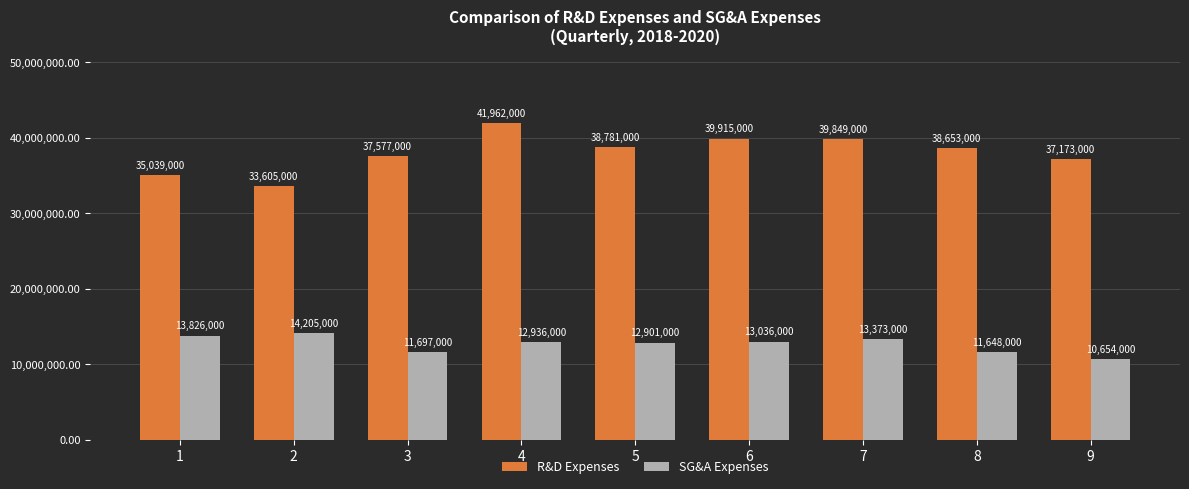

What are all the series names shown in the legend?

R&D Expenses, SG&A Expenses